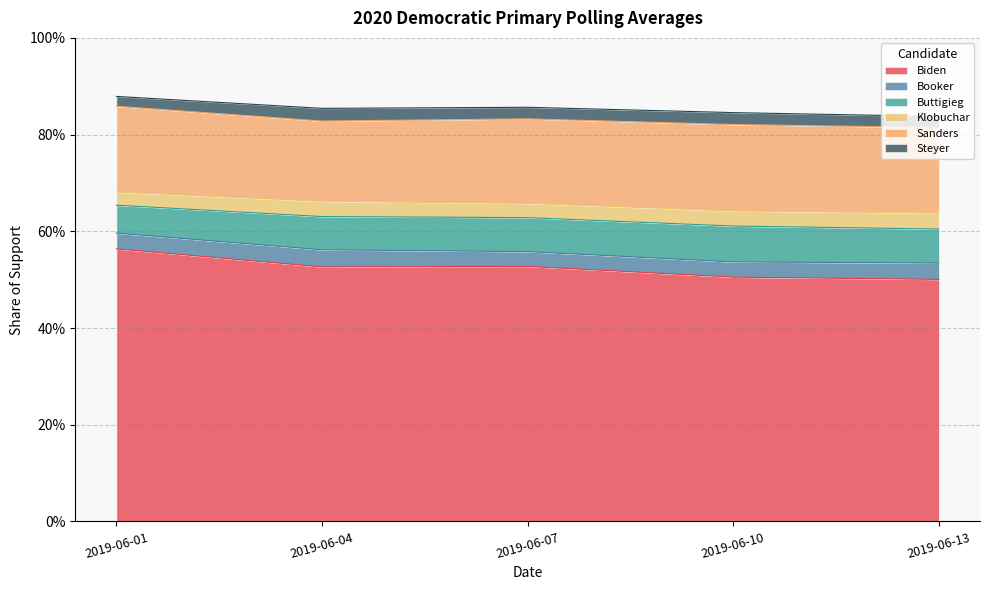

What is the value of the Sanders point at the 1st from the left?

0.2